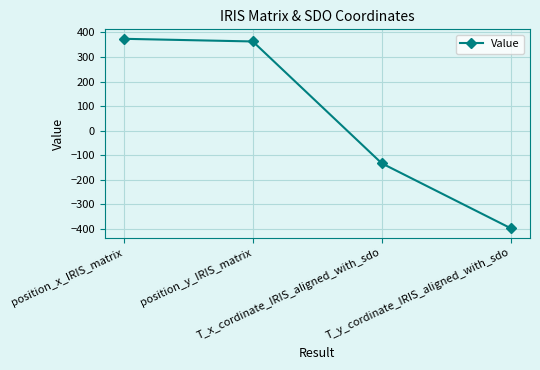

Rank the categories by value from highest to lowest.

position_x_IRIS_matrix, position_y_IRIS_matrix, T_x_cordinate_IRIS_aligned_with_sdo, T_y_cordinate_IRIS_aligned_with_sdo